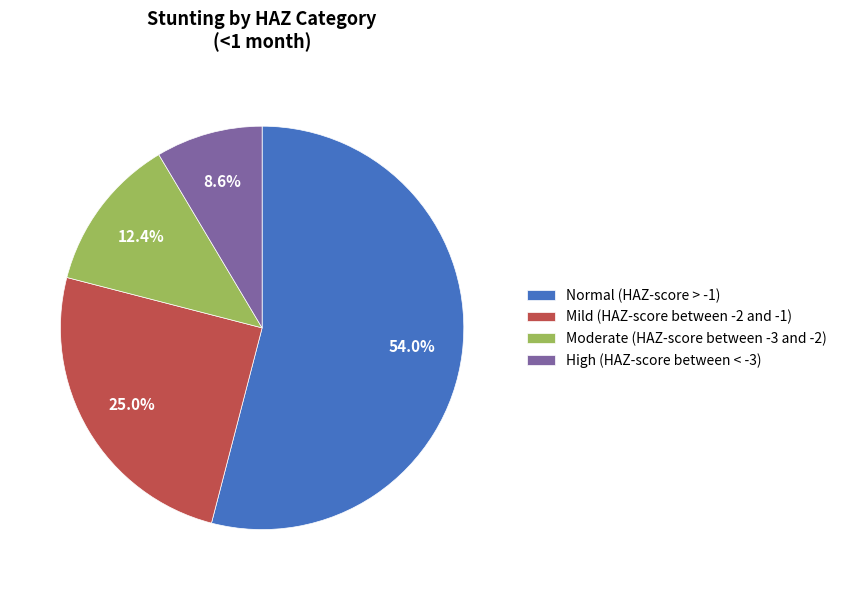

Is there a majority slice in this chart?

Yes